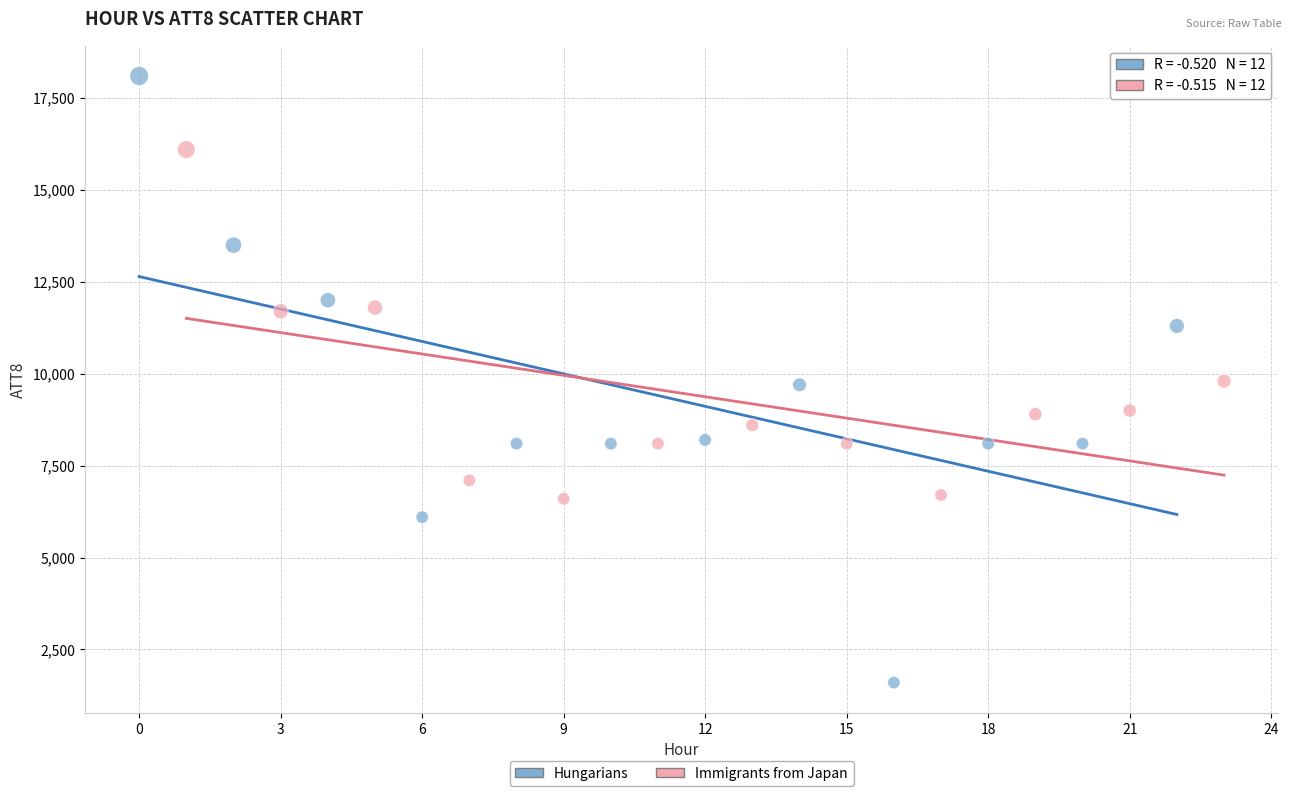

Which series contains the lowest Y value?

Hungarians